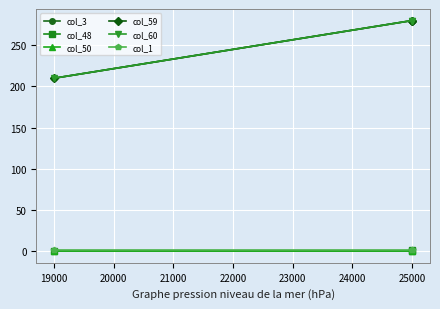

What is the value of the col_1 point at the 2nd from the left?

2